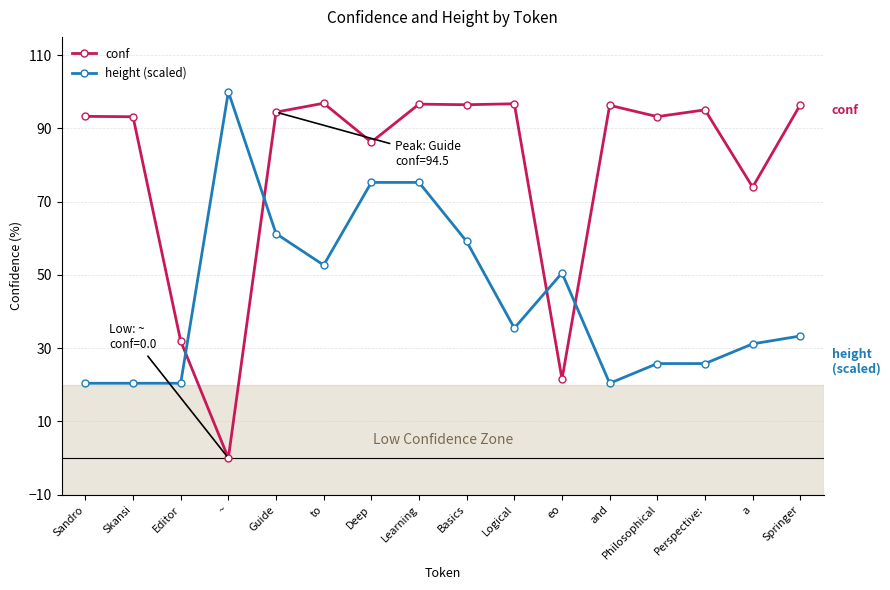

What are all the series names shown in the legend?

conf, height (scaled)